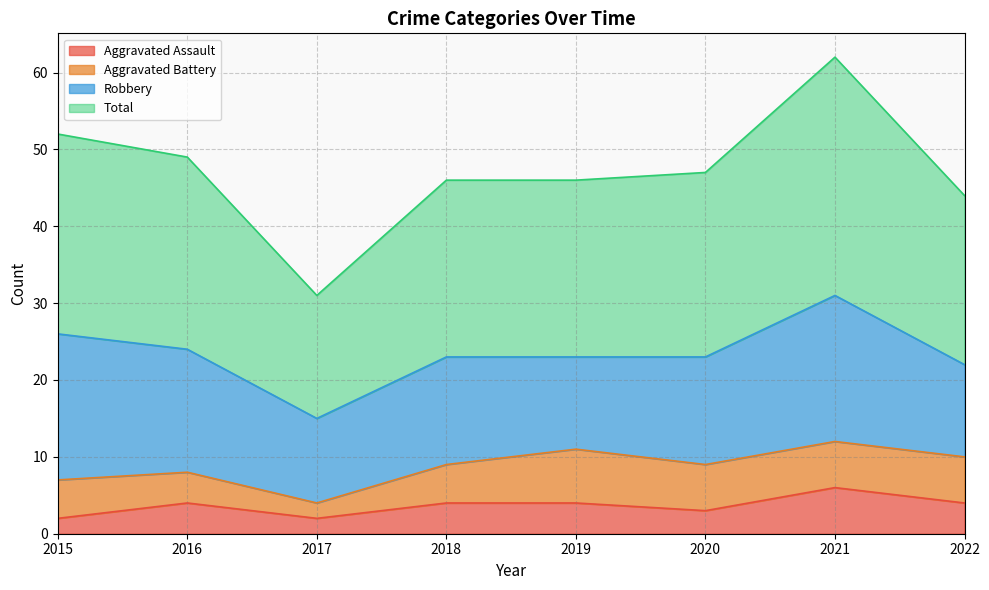

What is the maximum value shown in the chart?

62